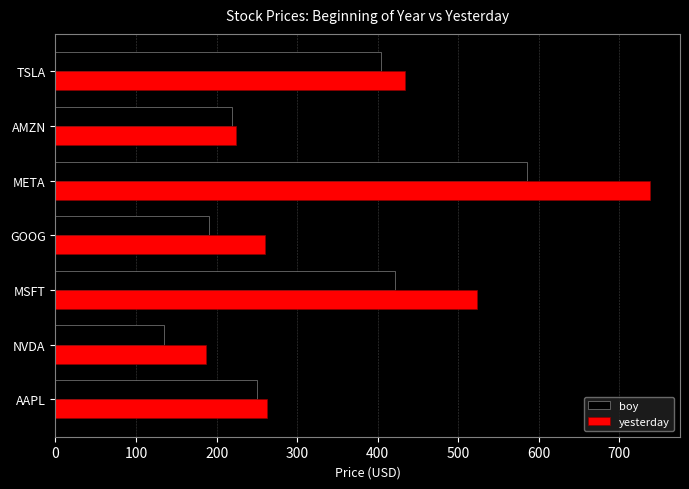

What is the sum of all yesterday values?

2628.9